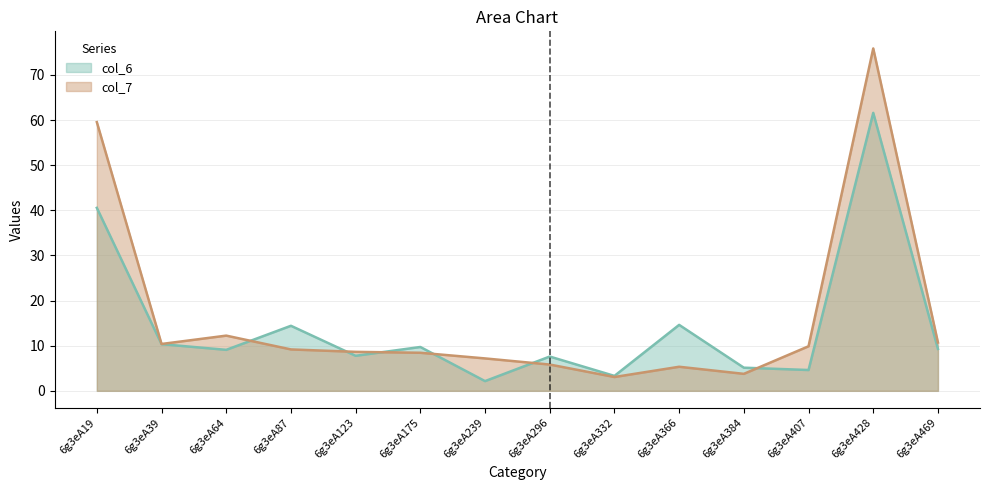

What is the value of the col_6 point at the 6th from the left?

9.7